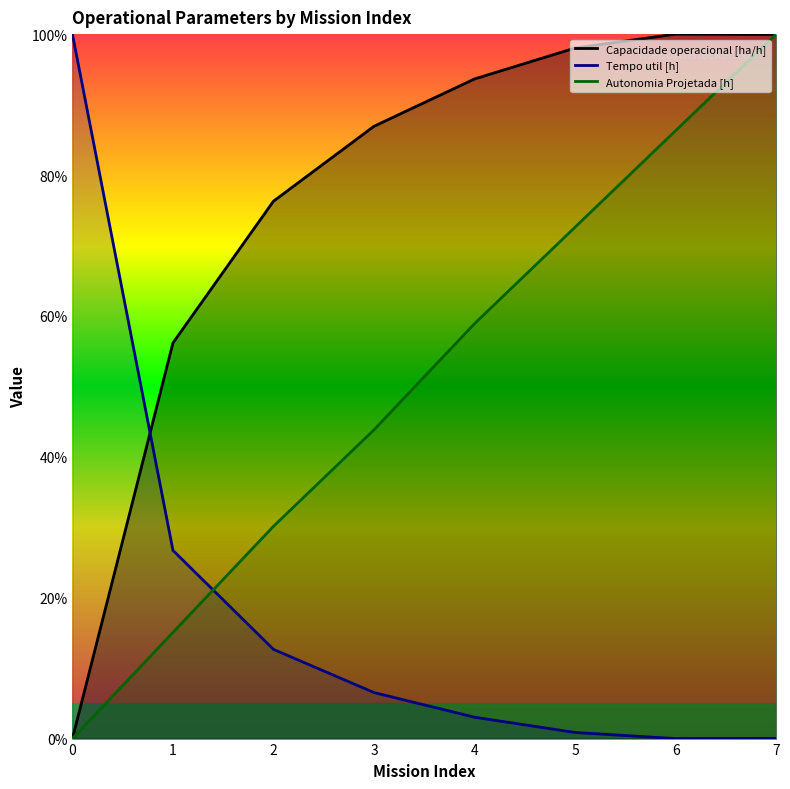

How many categories are shown in the chart?

8